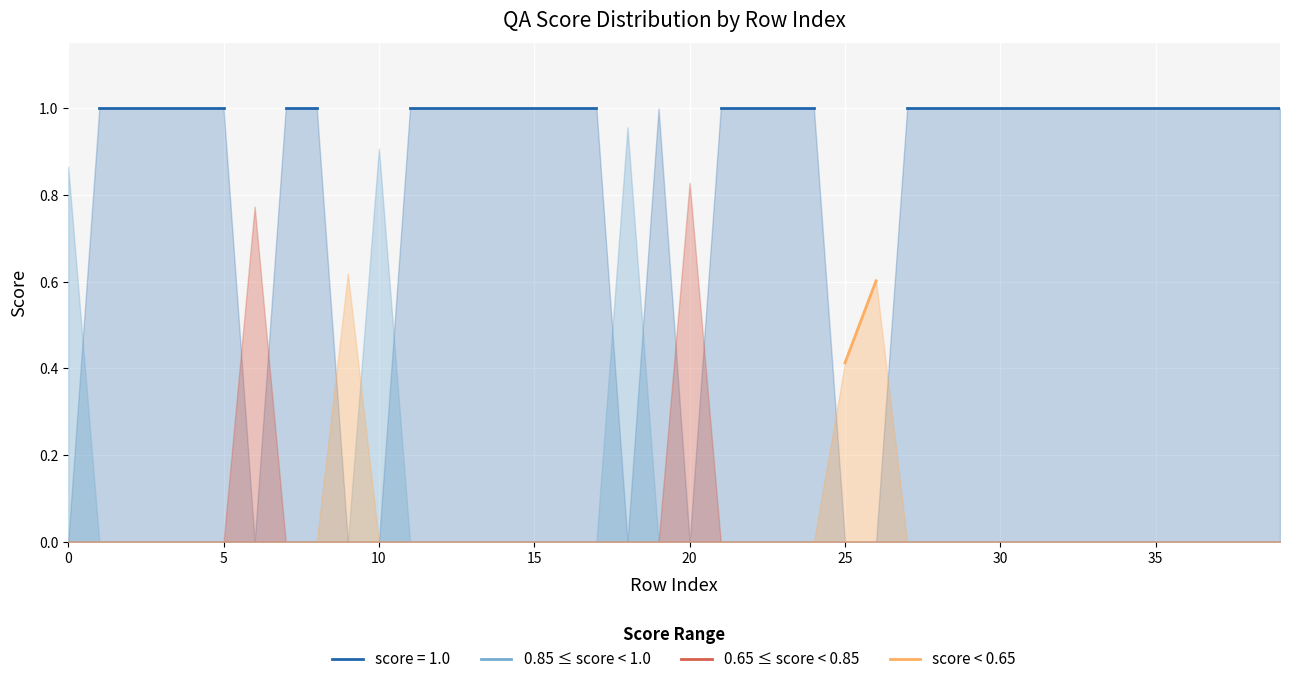

True or false: 0.85 ≤ score < 1.0 and score < 0.65 cross at least once.

False